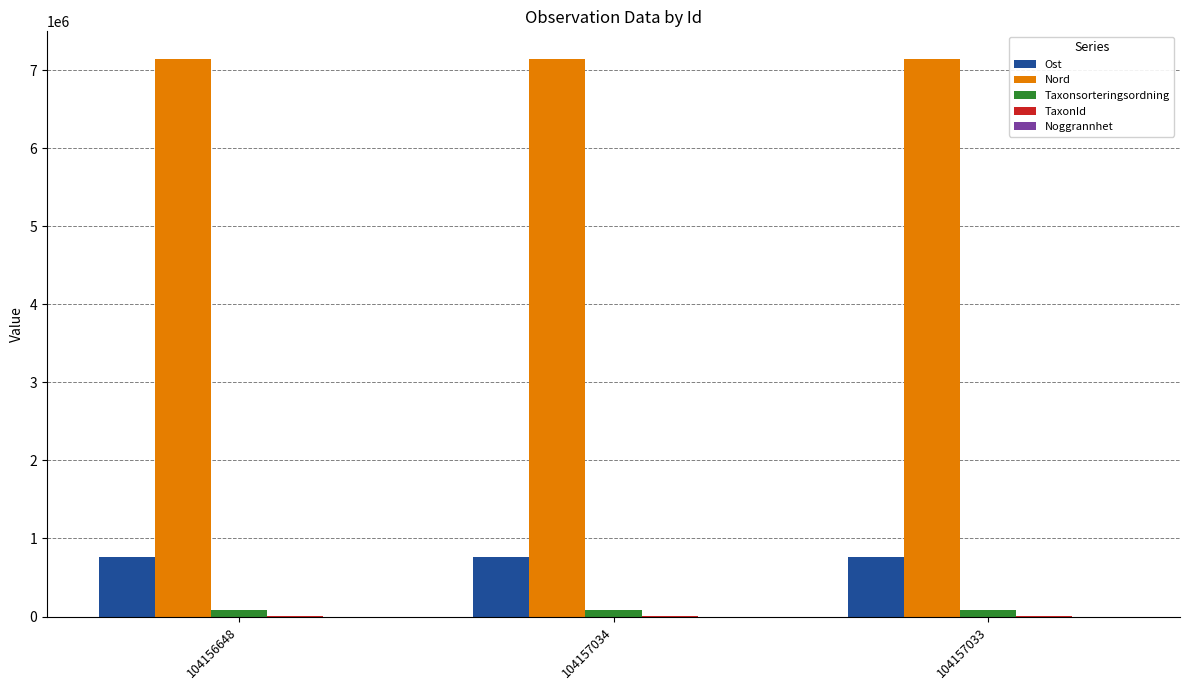

What is the greatest value displayed?

7141035.8